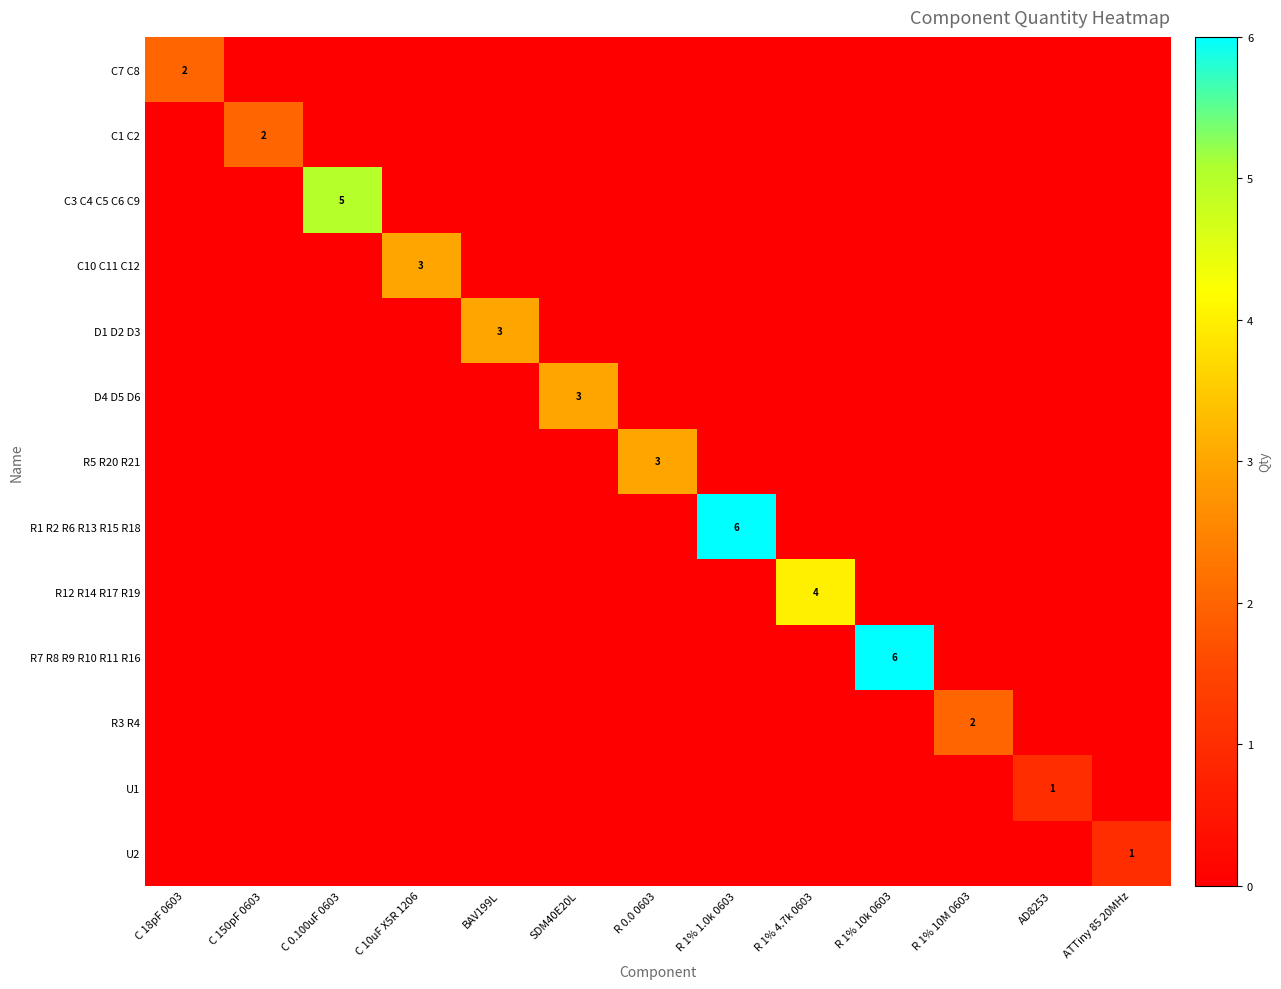

What is the total value across all series at ATTiny 85 20MHz?

1